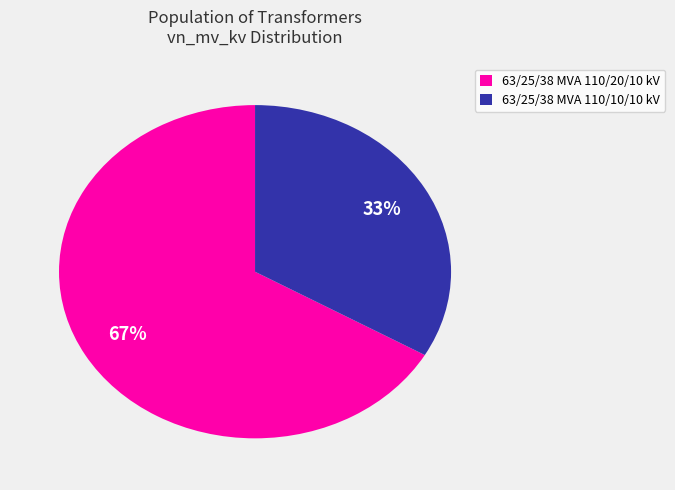

The 63/25/38 MVA 110/10/10 kV slice represents 33% of the pie. True or false?

True